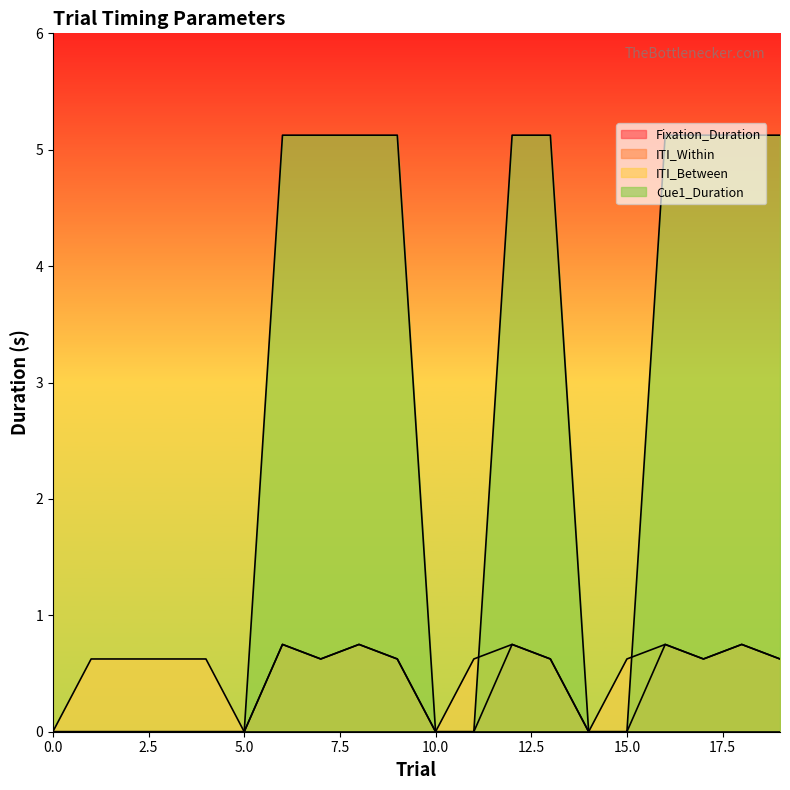

Count the ITI_Within values in the range 0 to 1.

20